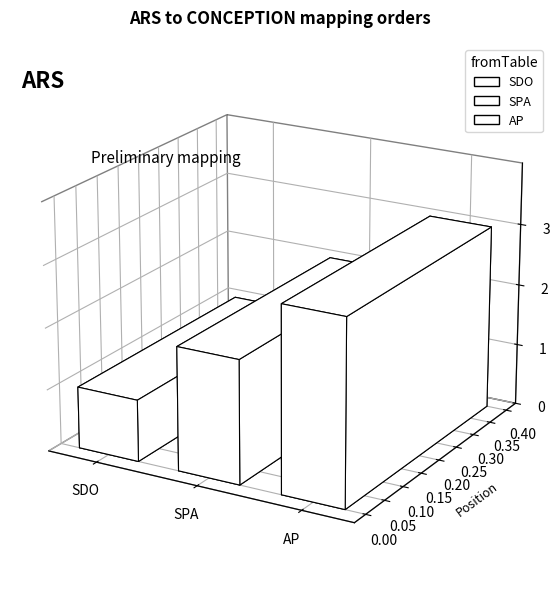

How many bars are there in total?

3